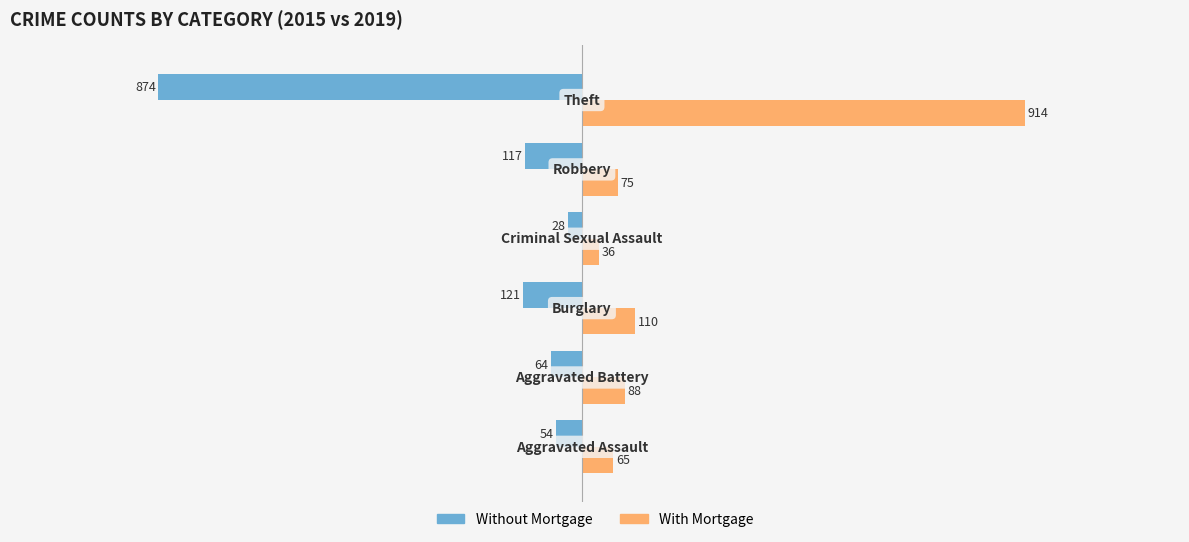

What is the minimum value shown in the chart?

-874